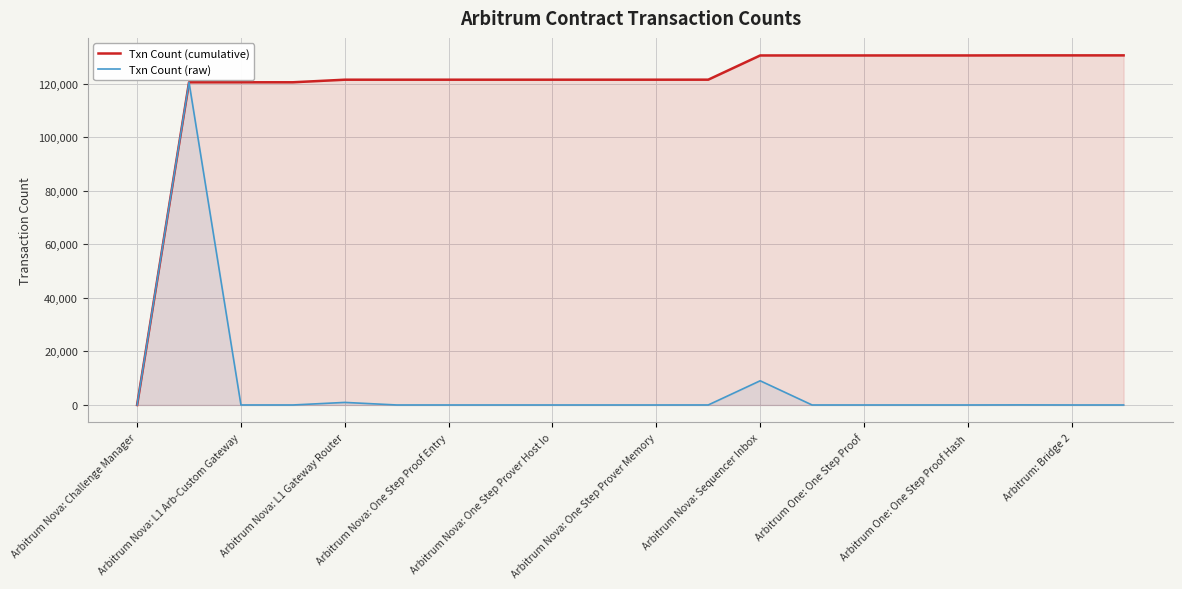

Rank the series by their average value, from lowest to highest.

Txn Count (raw), Txn Count (cumulative)